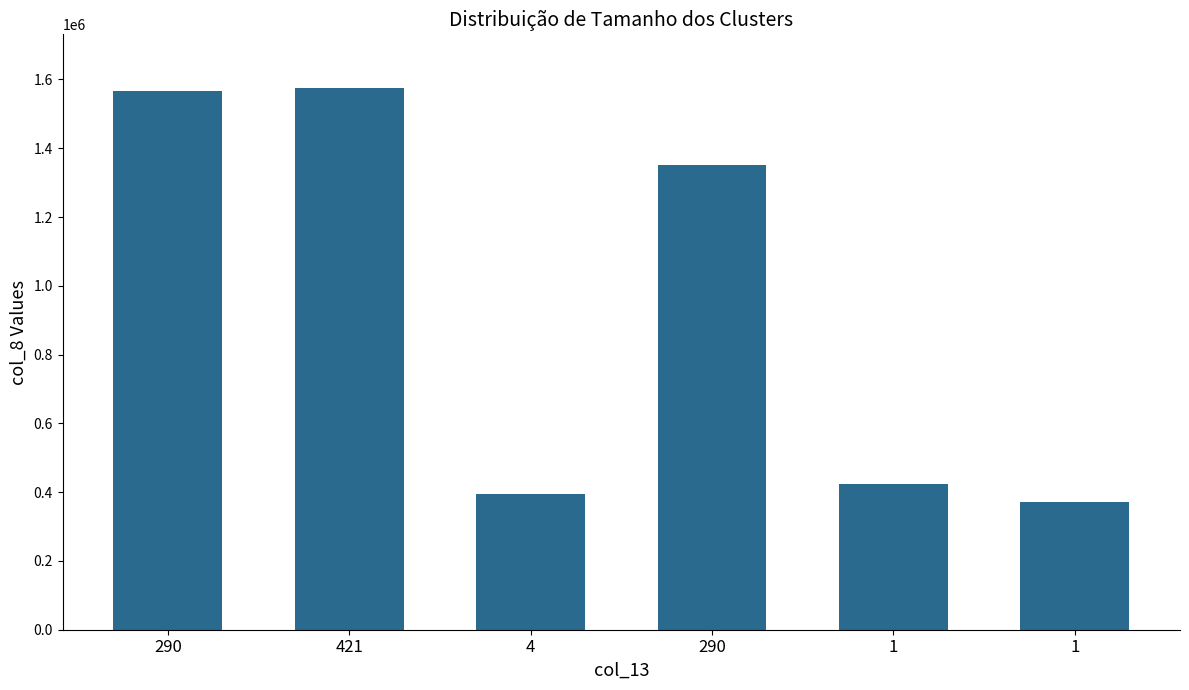

Where is the data nearest to the value 972223?

290